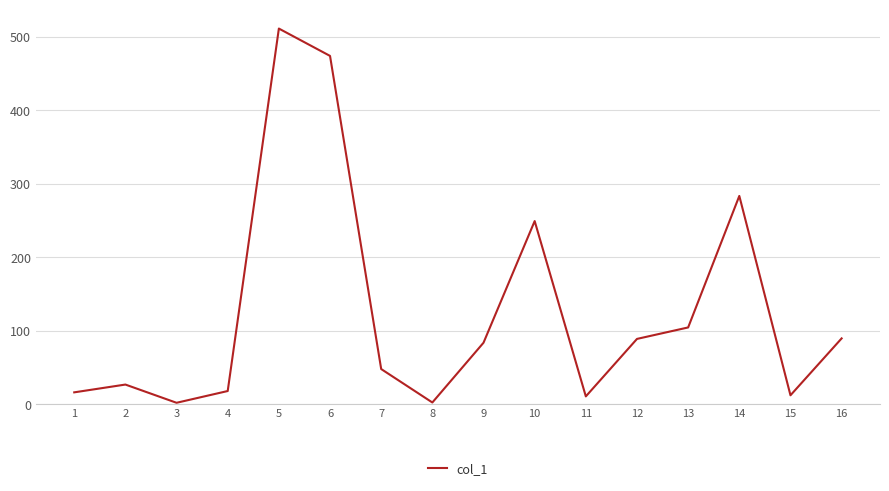

What is the difference between the maximum and minimum values?

509.1